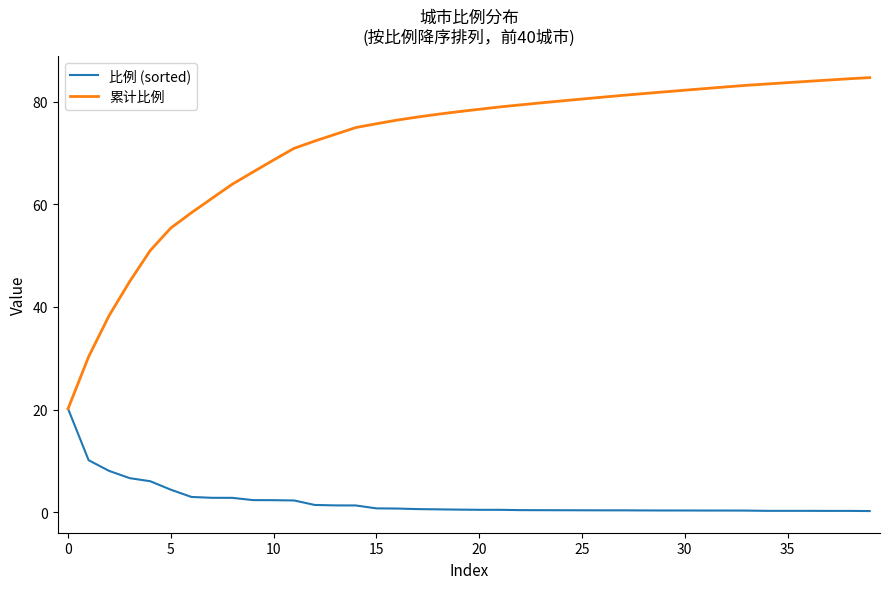

Which series has the largest total across all categories?

累计比例